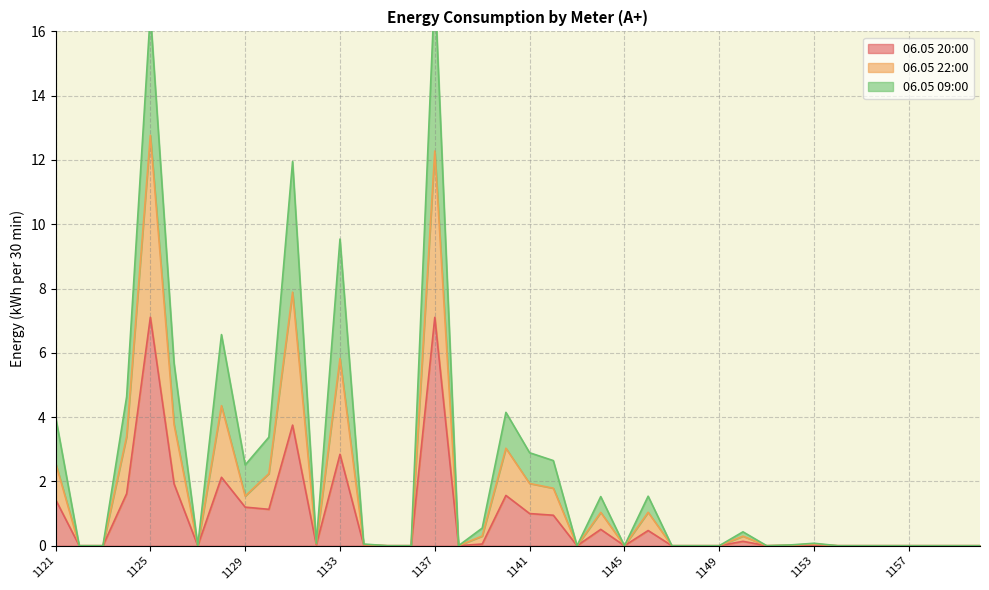

Is it true that 06.05 20:00 equals 1.4 at 1121?

True